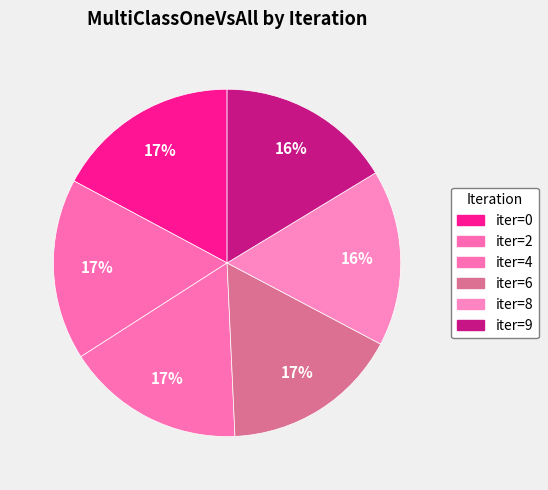

Is there any slice that represents more than half of the pie?

No